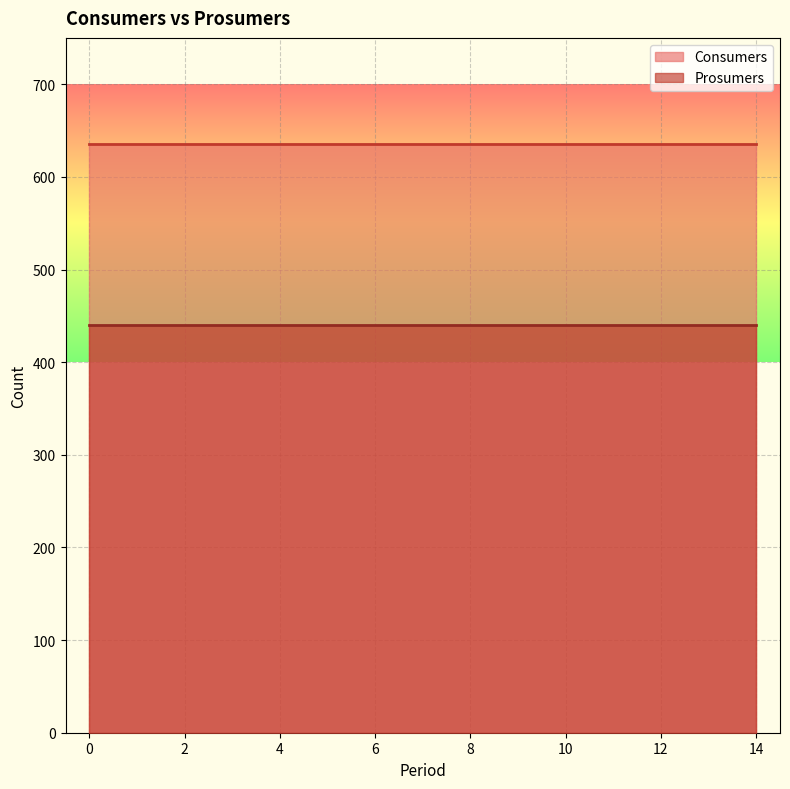

What is the spread (max minus min) of values at 14?

195